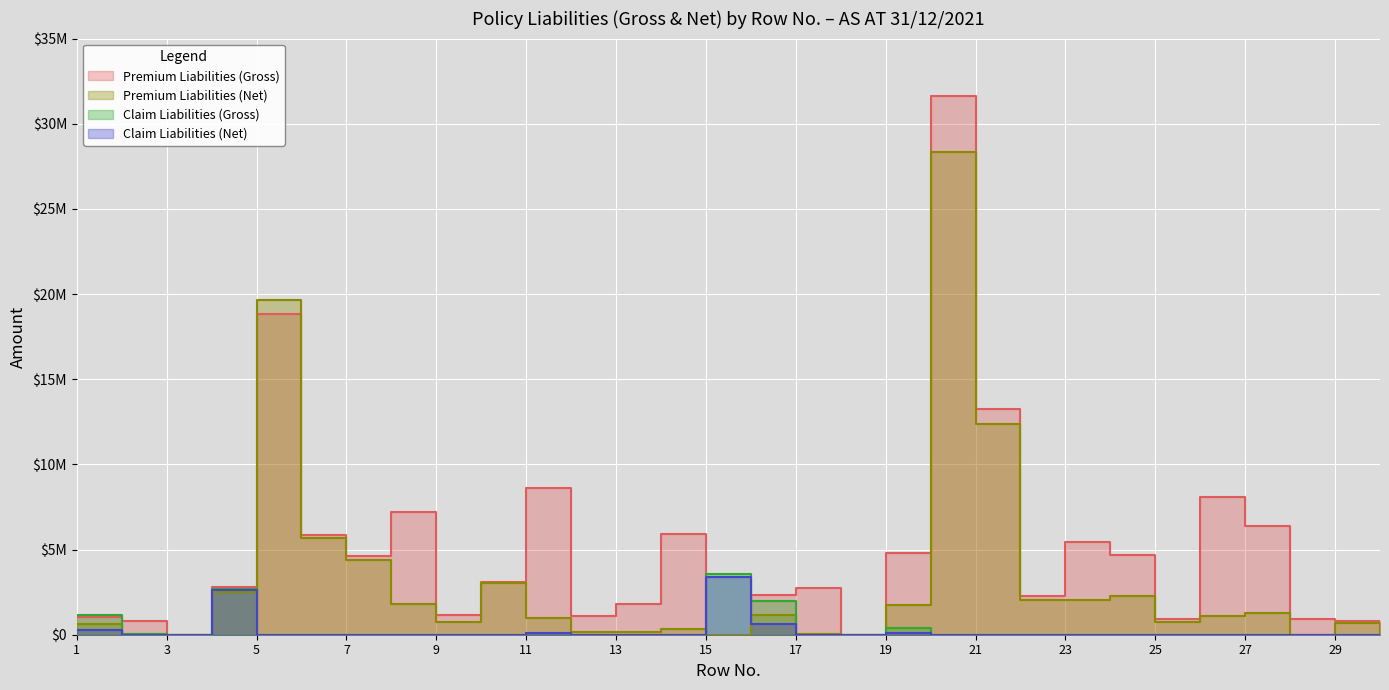

How many positive values does the Premium Liabilities (Net) series have?

25